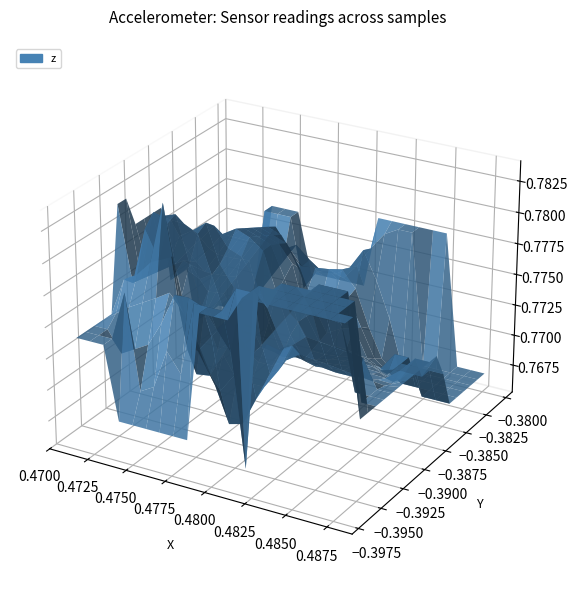

Reading left to right, transcribe all the data shown in this chart.

x: 0=0.5	1=0.5	2=0.5	3=0.5	4=0.5	5=0.5	6=0.5	7=0.5	8=0.5	9=0.5	10=0.5	11=0.5	12=0.5	13=0.5	14=0.5	15=0.5	16=0.5	17=0.5	18=0.5	19=0.5	20=0.5	21=0.5	22=0.5	23=0.5	24=0.5	25=0.5	26=0.5	27=0.5	28=0.5	29=0.5	30=0.5	31=0.5	32=0.5	33=0.5	34=0.5	35=0.5	36=0.5	37=0.5	38=0.5	39=0.5
y: 0=-0.4	1=-0.4	2=-0.4	3=-0.4	4=-0.4	5=-0.4	6=-0.4	7=-0.4	8=-0.4	9=-0.4	10=-0.4	11=-0.4	12=-0.4	13=-0.4	14=-0.4	15=-0.4	16=-0.4	17=-0.4	18=-0.4	19=-0.4	20=-0.4	21=-0.4	22=-0.4	23=-0.4	24=-0.4	25=-0.4	26=-0.4	27=-0.4	28=-0.4	29=-0.4	30=-0.4	31=-0.4	32=-0.4	33=-0.4	34=-0.4	35=-0.4	36=-0.4	37=-0.4	38=-0.4	39=-0.4
z: 0=0.8	1=0.8	2=0.8	3=0.8	4=0.8	5=0.8	6=0.8	7=0.8	8=0.8	9=0.8	10=0.8	11=0.8	12=0.8	13=0.8	14=0.8	15=0.8	16=0.8	17=0.8	18=0.8	19=0.8	20=0.8	21=0.8	22=0.8	23=0.8	24=0.8	25=0.8	26=0.8	27=0.8	28=0.8	29=0.8	30=0.8	31=0.8	32=0.8	33=0.8	34=0.8	35=0.8	36=0.8	37=0.8	38=0.8	39=0.8